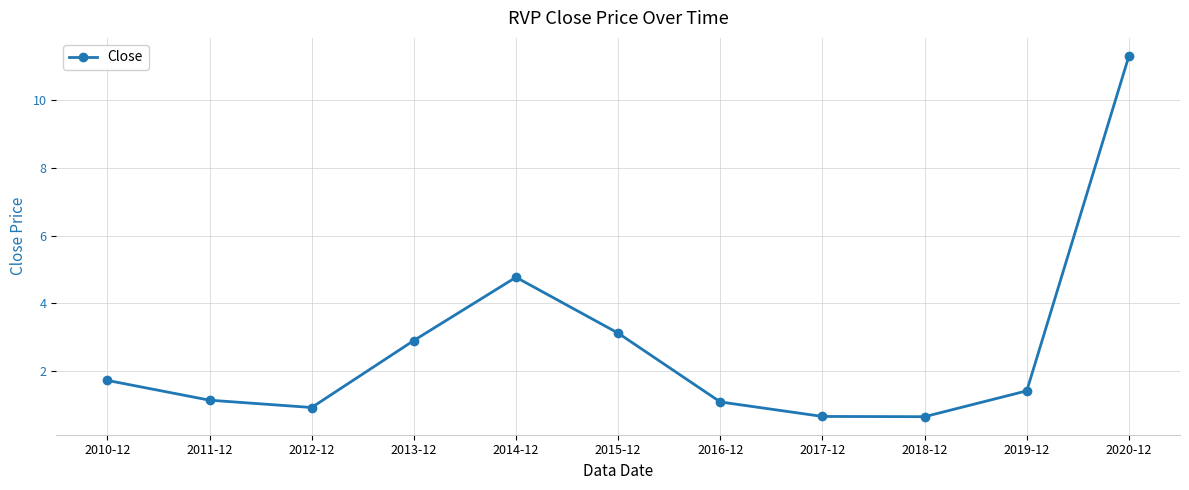

How many lines are shown in the chart?

1